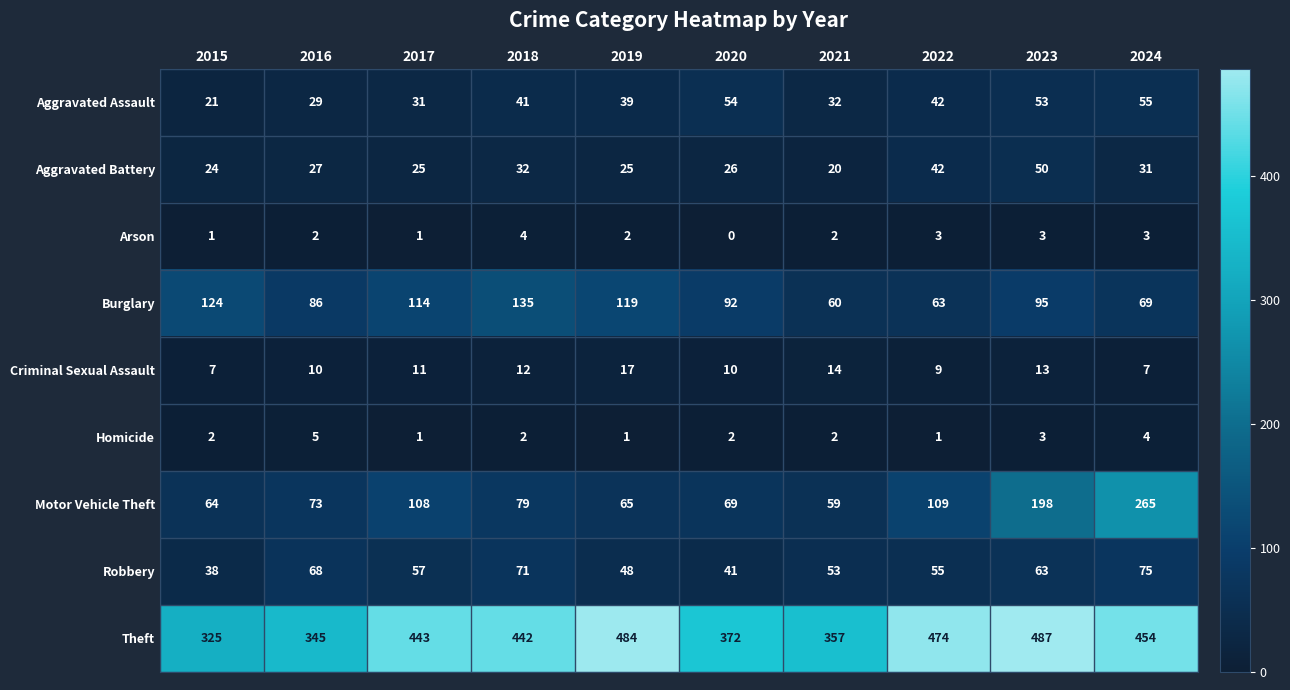

List the series in order of their peak value, lowest first.

Arson, Homicide, Criminal Sexual Assault, Aggravated Battery, Aggravated Assault, Robbery, Burglary, Motor Vehicle Theft, Theft